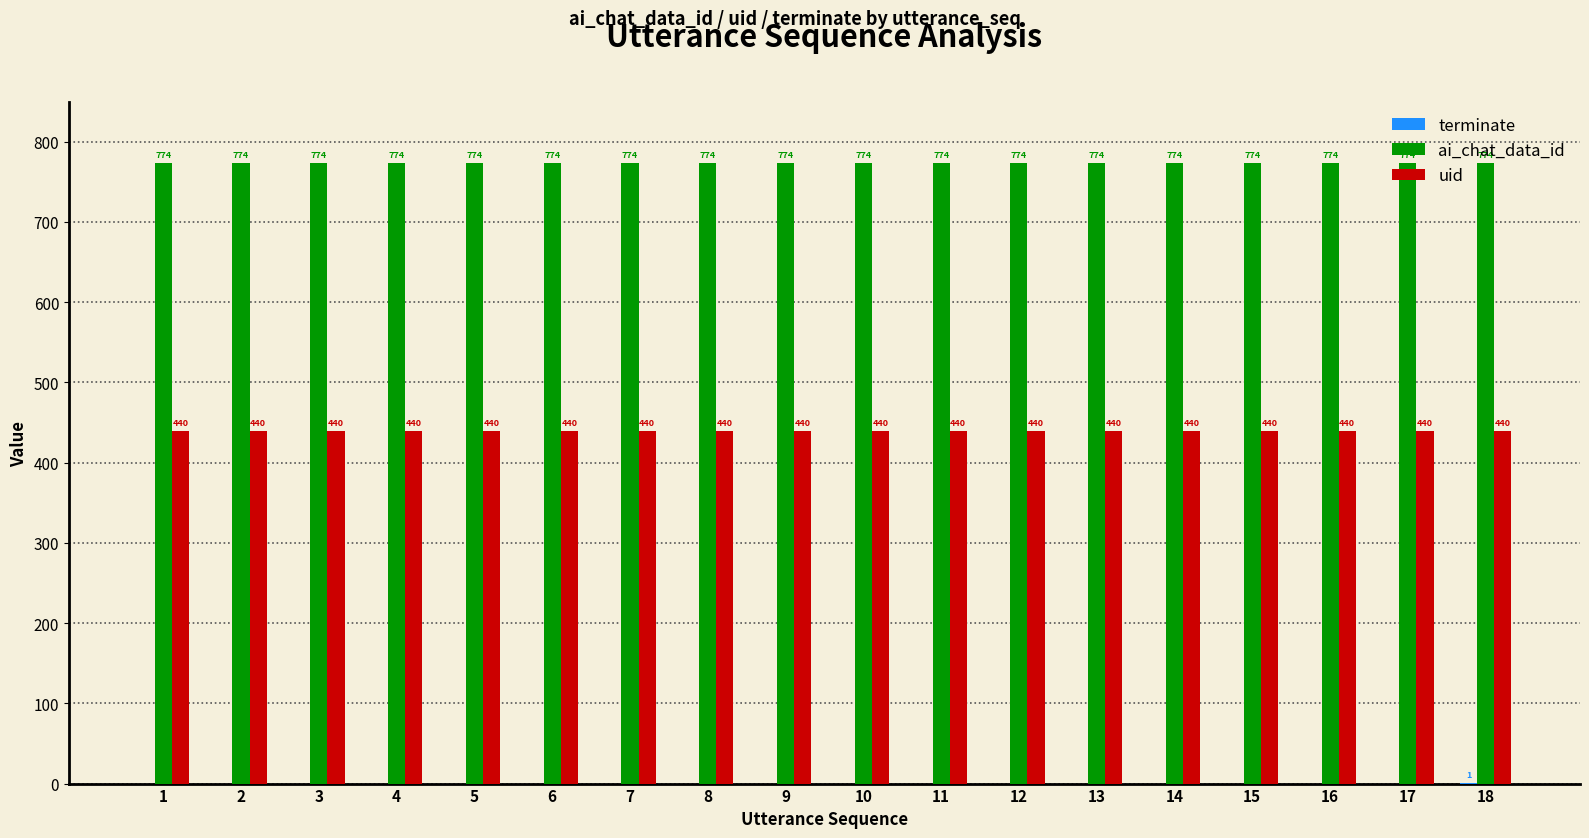

True or false: ai_chat_data_id has a value of 399 at 2.

False